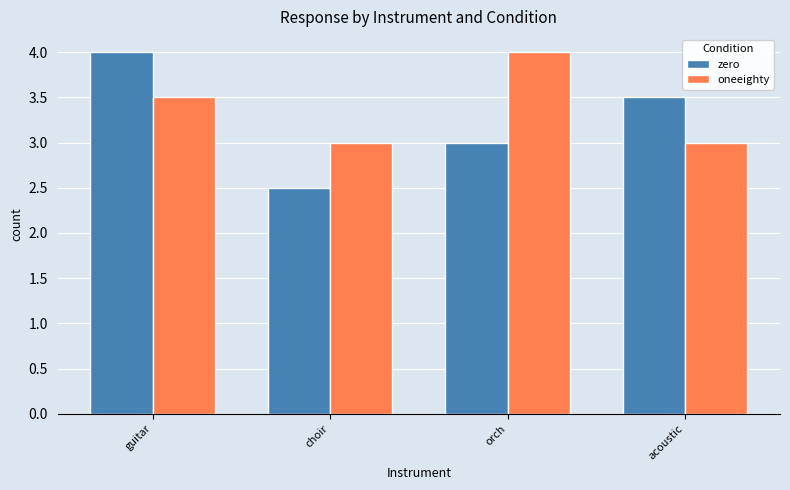

What is the sum of all oneeighty values?

13.5